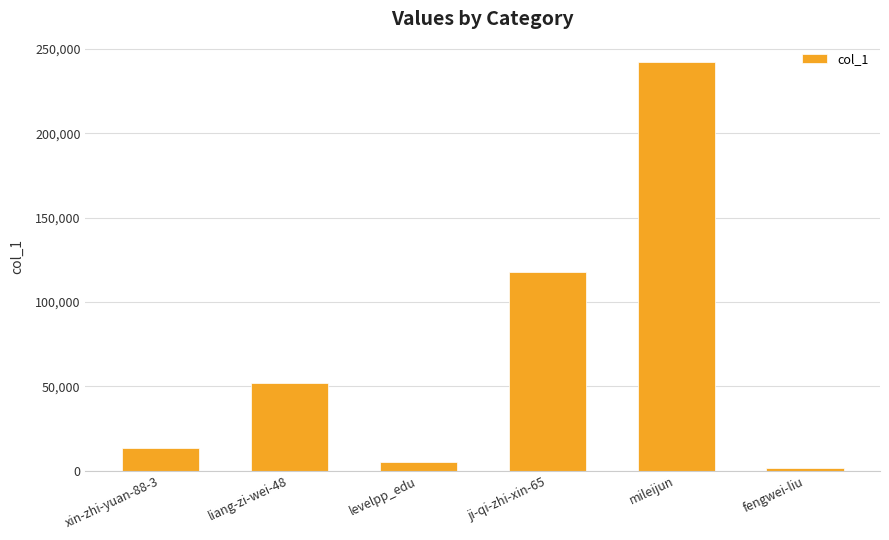

Does the chart contain any negative values?

No